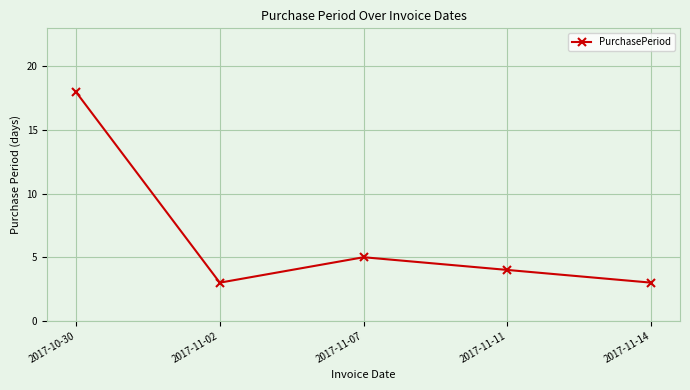

Which category has the highest value across all series?

2017-10-30